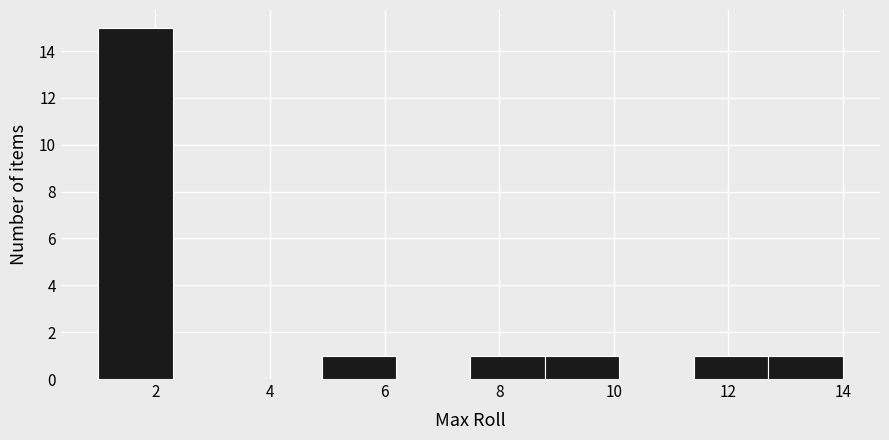

What is the height of the bar covering 11.4 to 12.7 on the x-axis? Neither the bar edges nor the heights are printed on the chart, so give them approximately, as read against the axes.

1